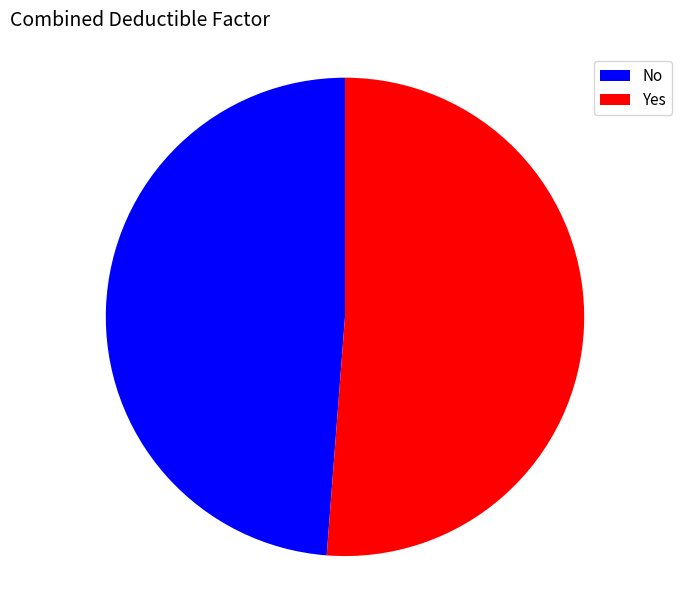

Do No and Yes together represent more than half of the pie?

Yes